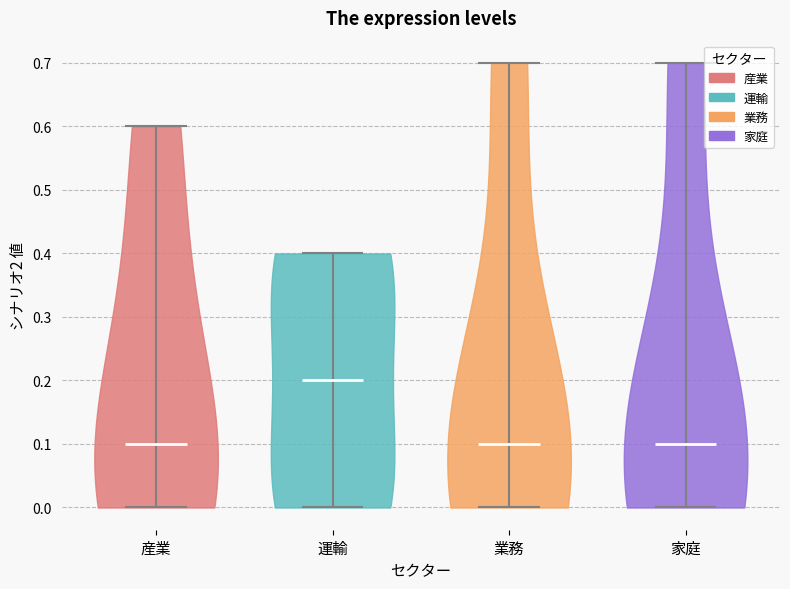

Reading left to right, read every violin against the y-axis: where its median line is, and the lowest and highest points it reaches. The values are not printed on the chart, so give them approximately, as read against the axis.

産業: median line 0.1, lowest point 0.0, highest point 0.6
運輸: median line 0.2, lowest point 0.0, highest point 0.4
業務: median line 0.1, lowest point 0.0, highest point 0.7
家庭: median line 0.1, lowest point 0.0, highest point 0.7